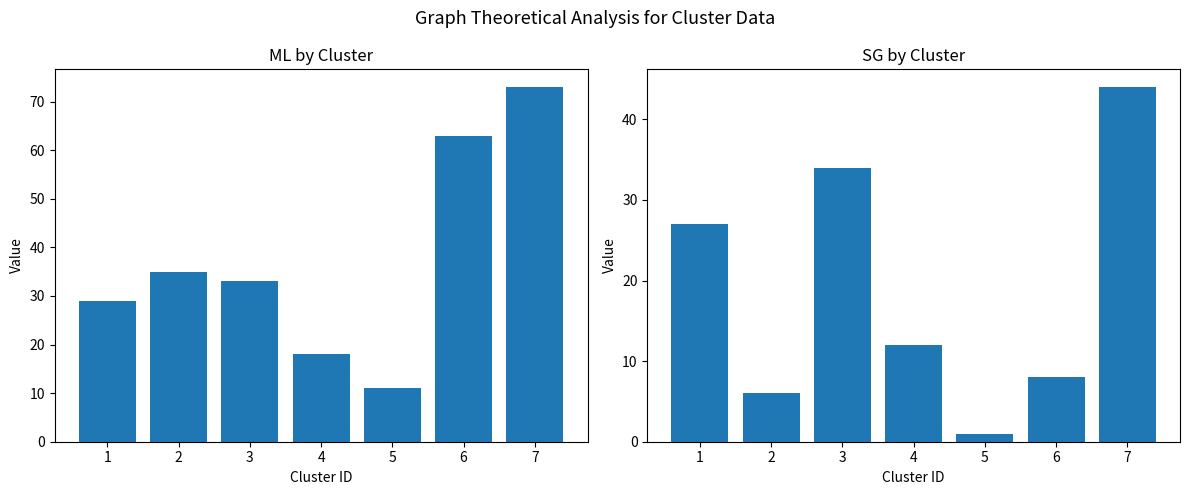

At how many categories does at least one series exceed 49?

2